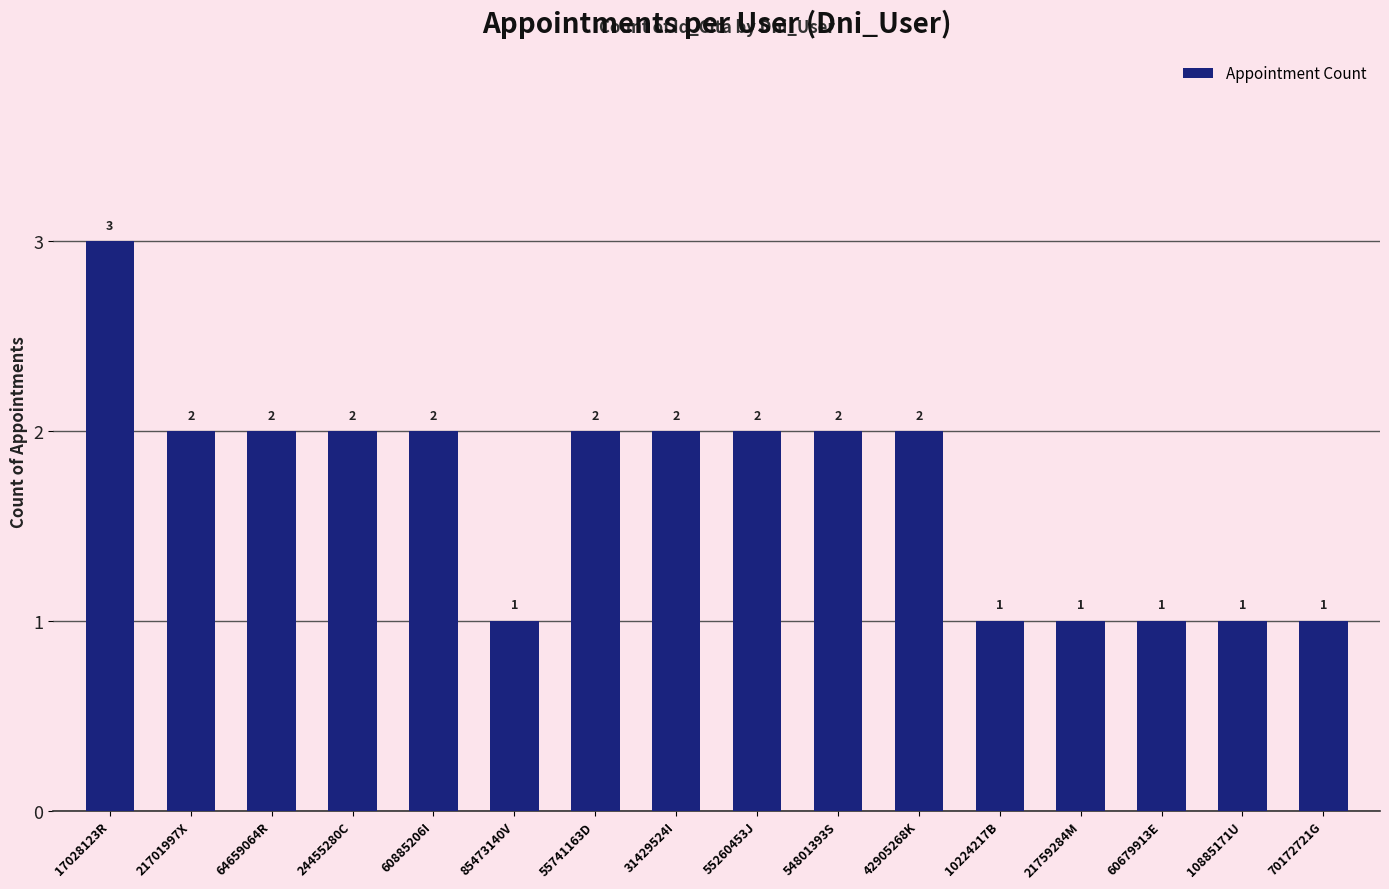

What is the difference between the second highest and second lowest values?

1